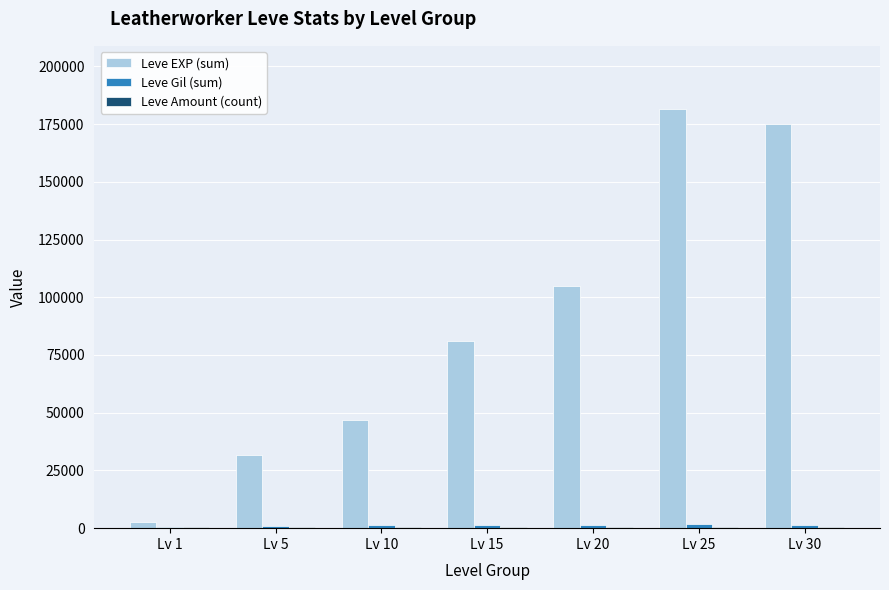

How many series are shown in this chart?

3